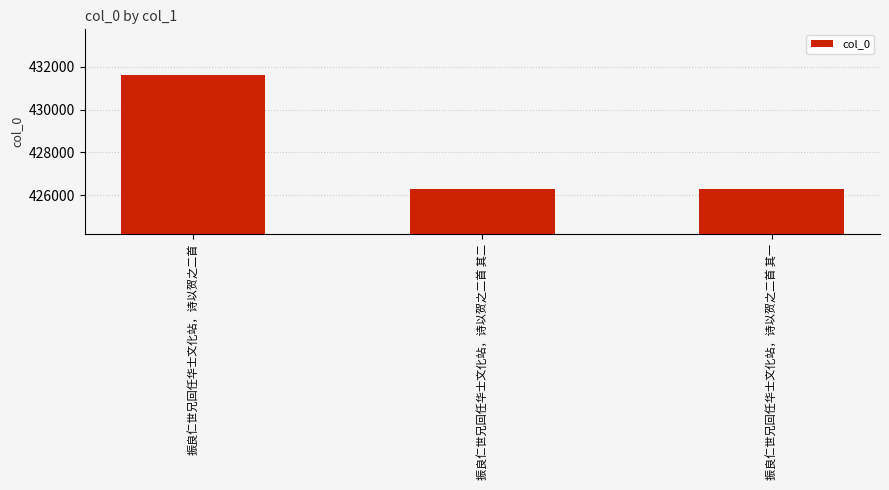

What is the average value?

428067